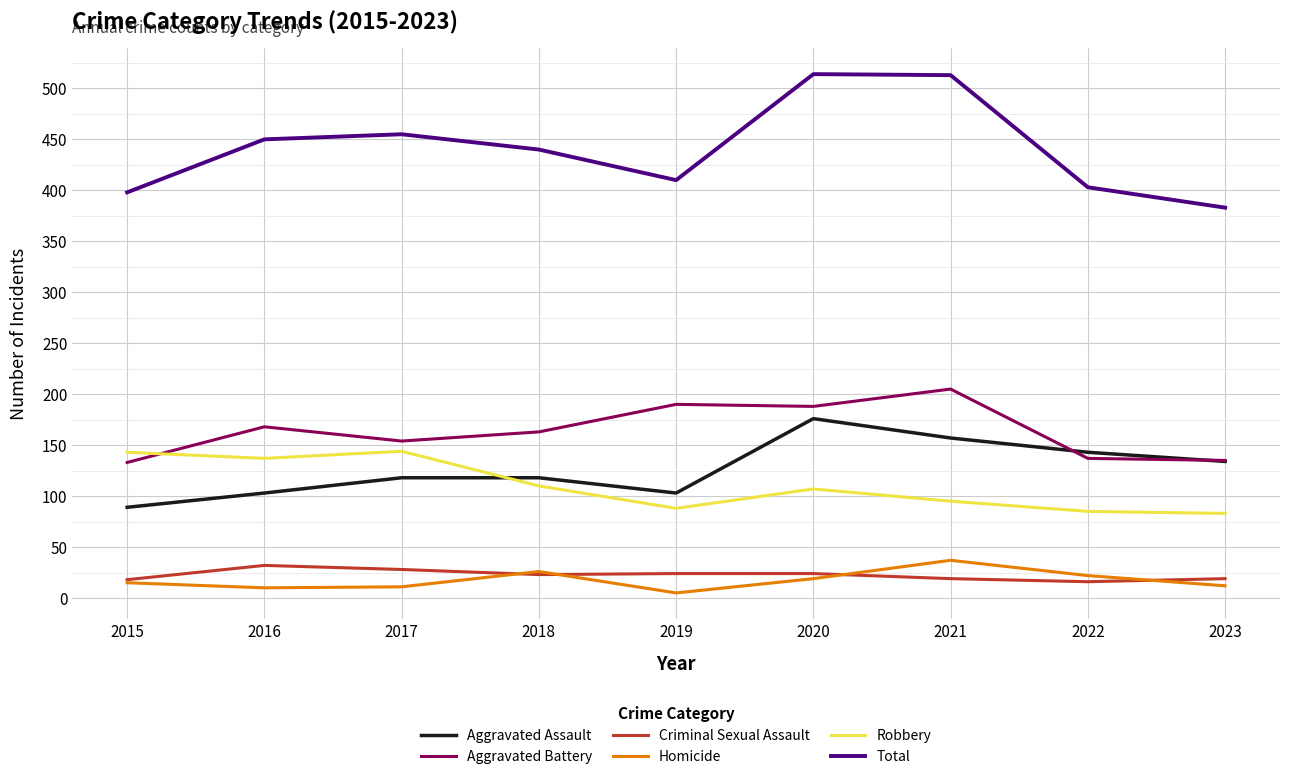

What is the minimum value for Aggravated Assault?

89